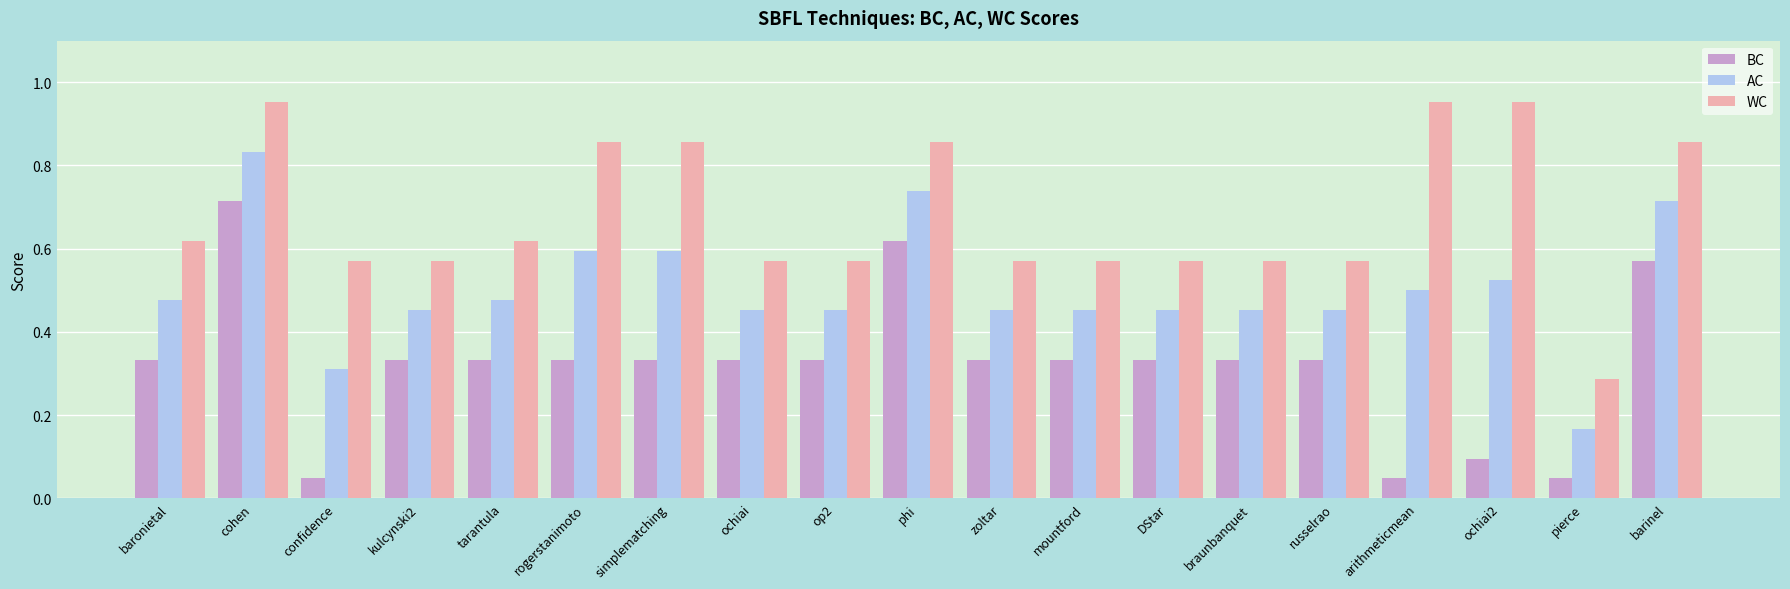

At which label does WC reach its minimum?

pierce